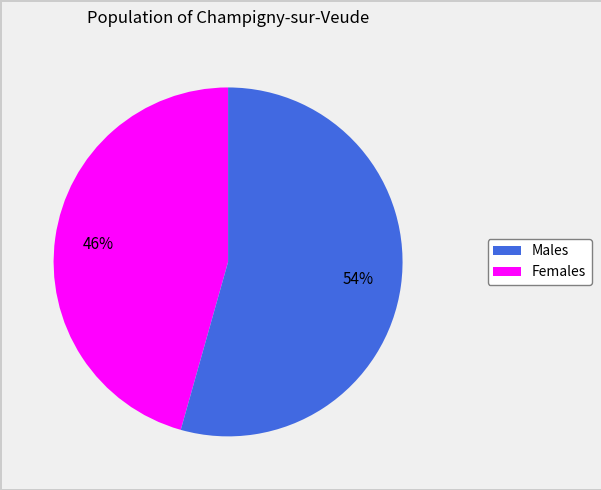

Is there any slice that represents more than half of the pie?

Yes